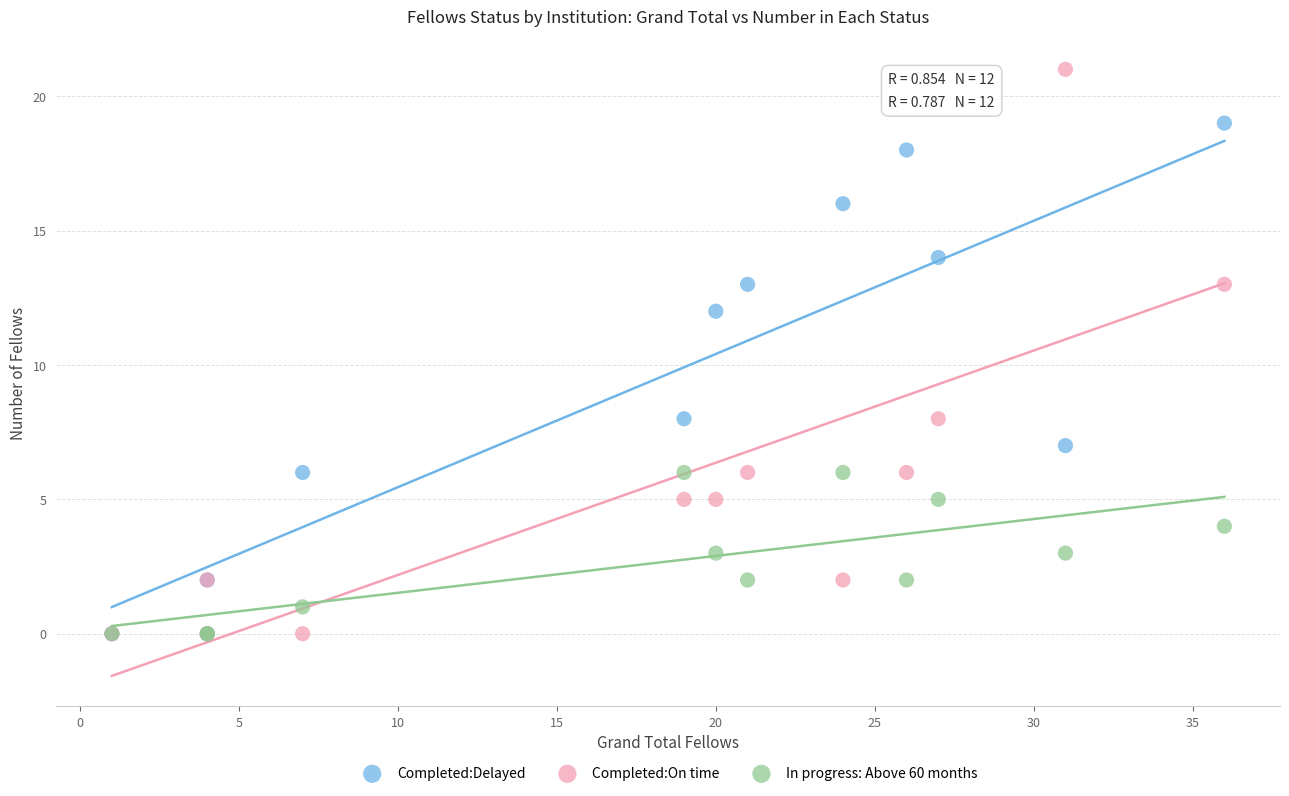

Which series reaches the maximum Y coordinate?

Completed:On time